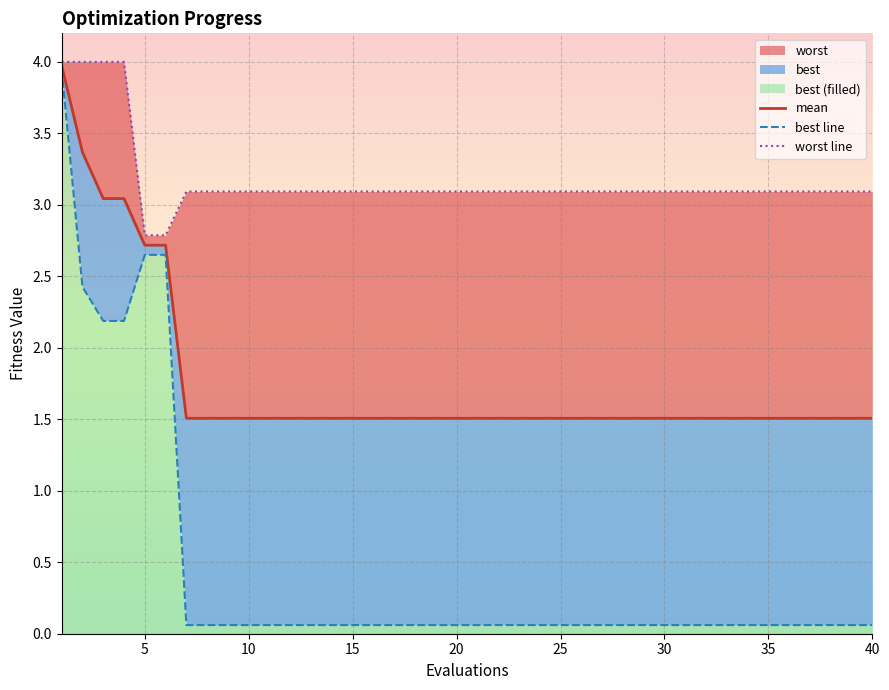

The best line series shows 0.1 at 27. True or false?

True